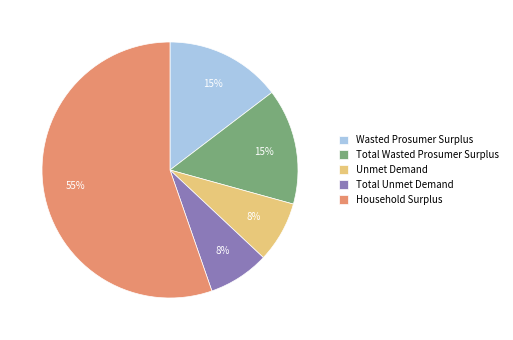

What is the largest slice in the pie chart?

Household Surplus